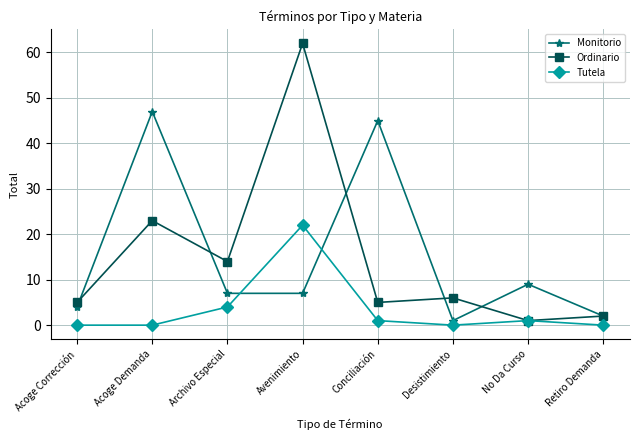

How many series are shown in this chart?

3